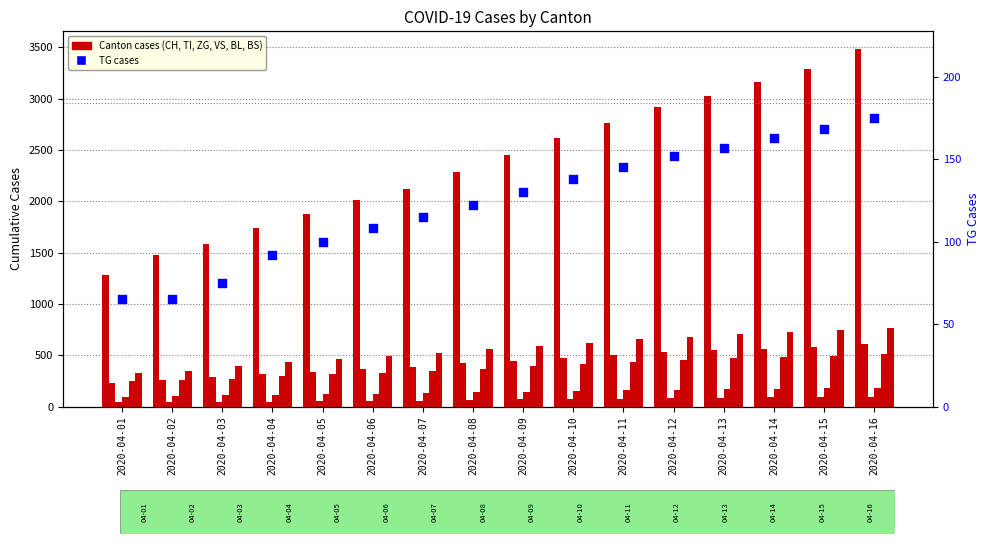

At how many categories does at least one series exceed 487?

16